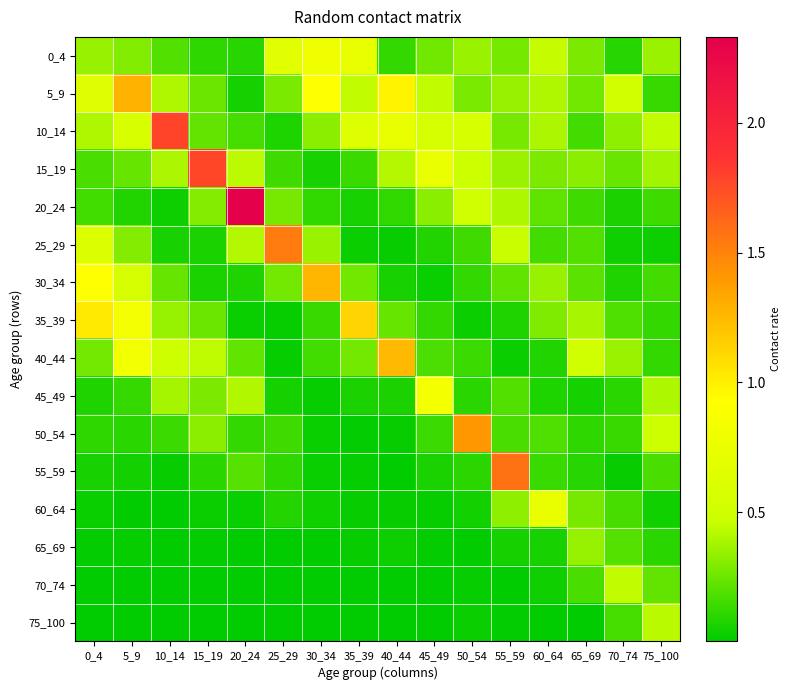

At which category is the sum across all series the highest?

5_9